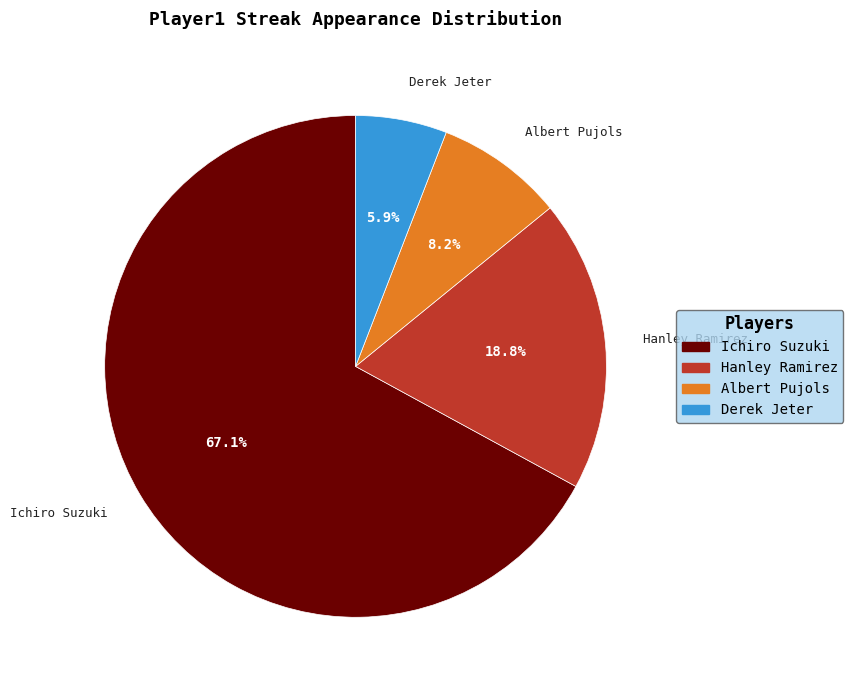

Which slice is the smallest?

Derek Jeter